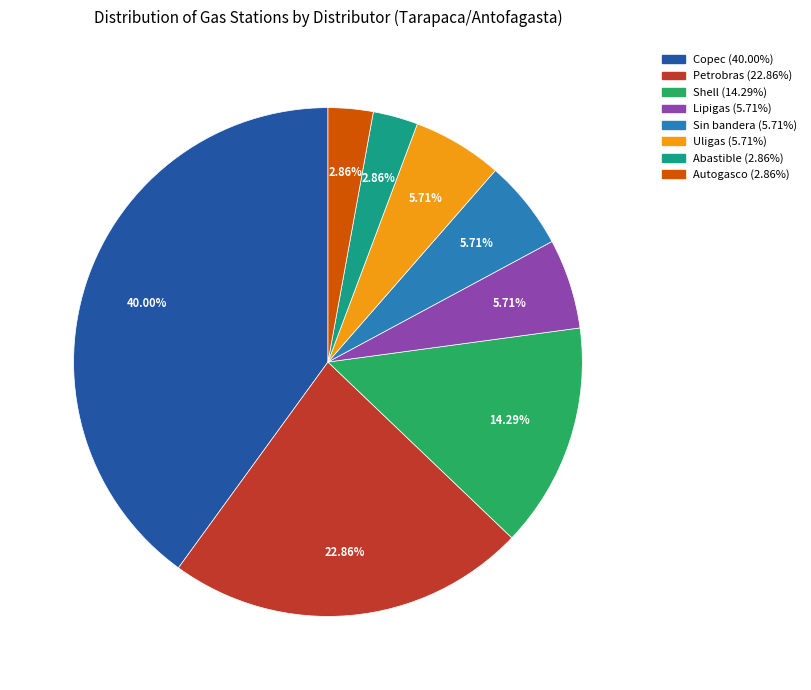

What portion of the pie excludes Abastible?

97.1%